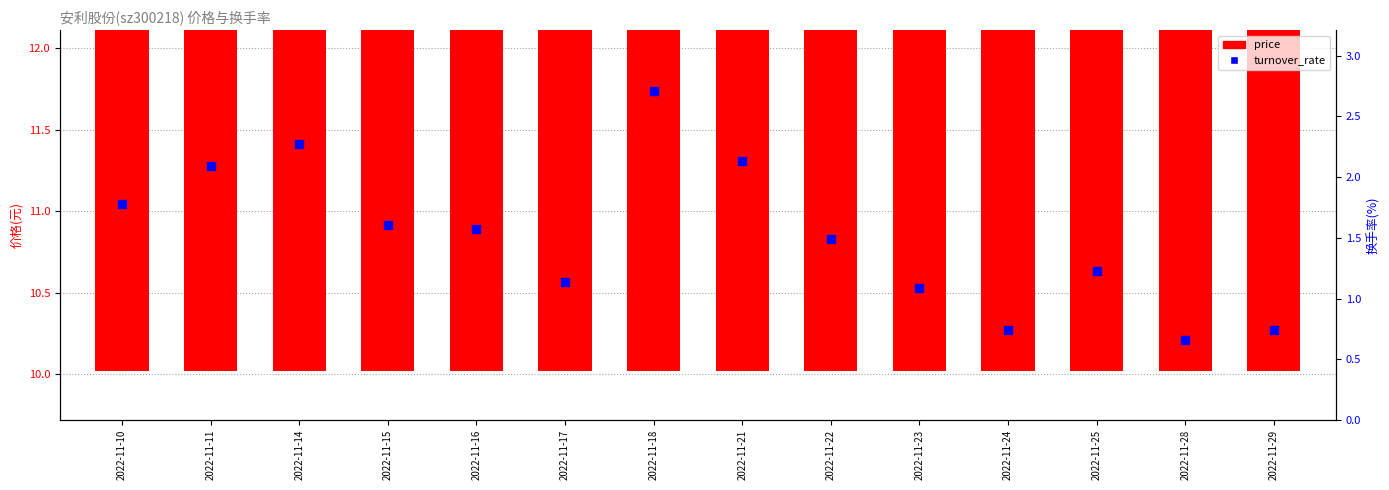

At how many categories does at least one series exceed 11?

9